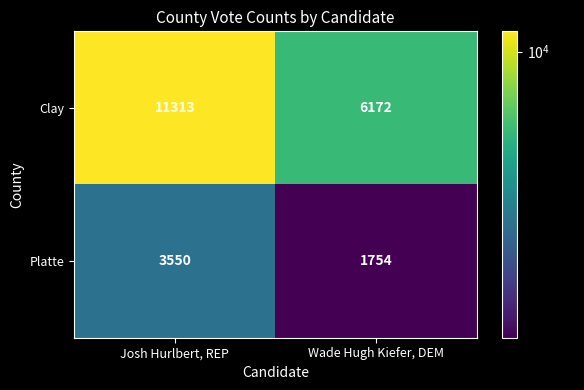

Rank the series by their maximum value, from lowest to highest.

Platte, Clay